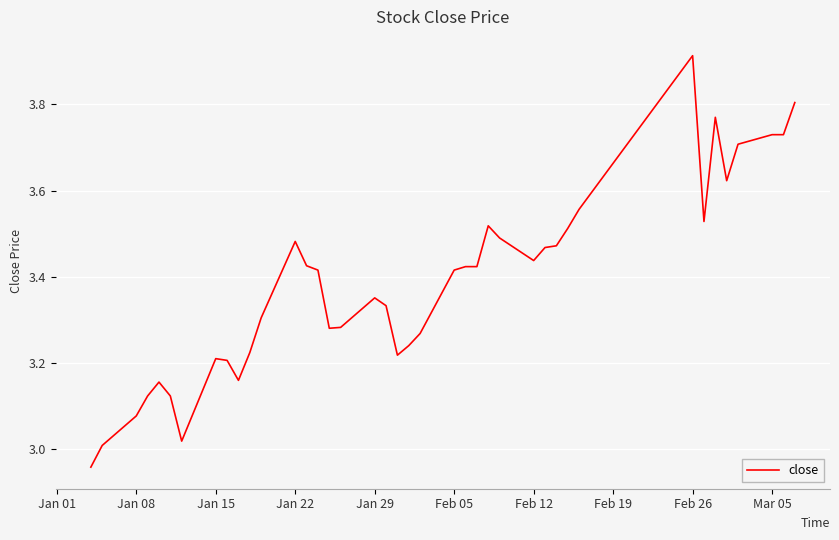

What is the difference between the maximum and minimum values?

1.0